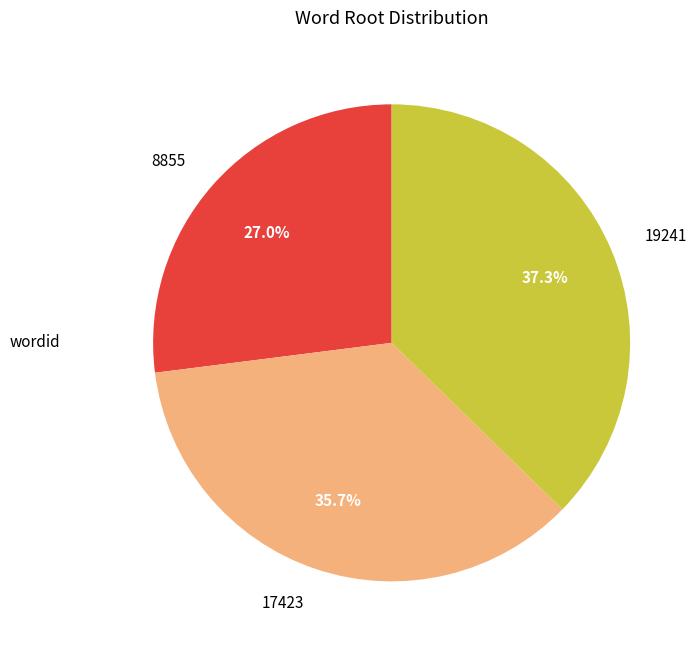

The 8855 slice represents 16% of the pie. True or false?

False